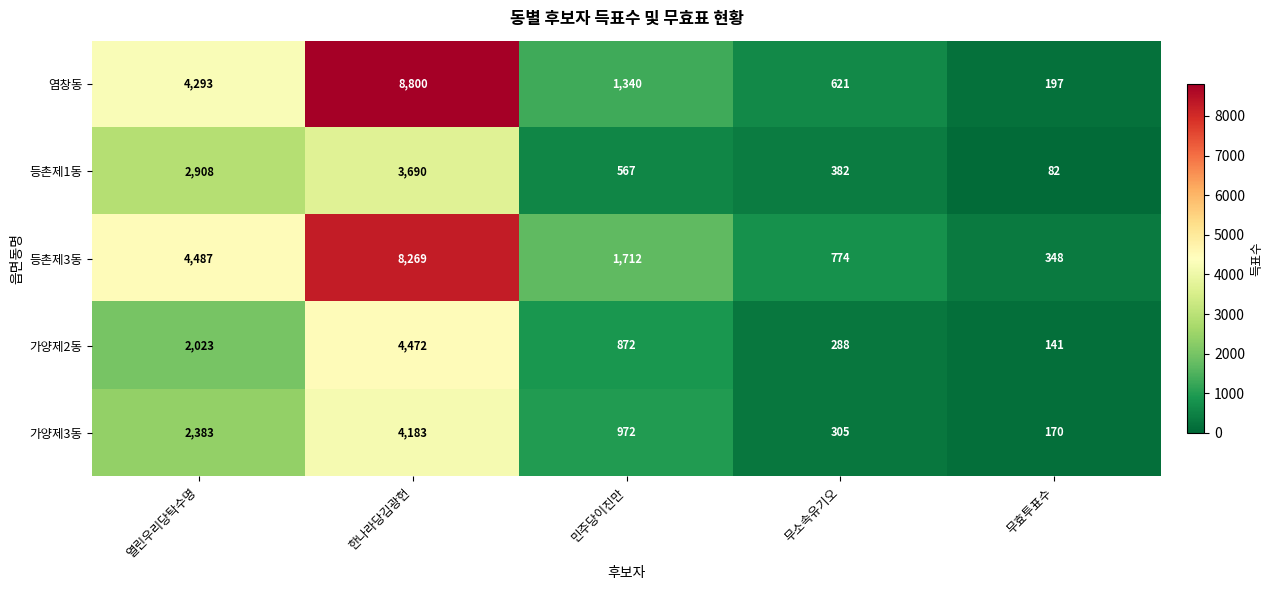

At which category is the sum across all series the highest?

한나라당김광헌